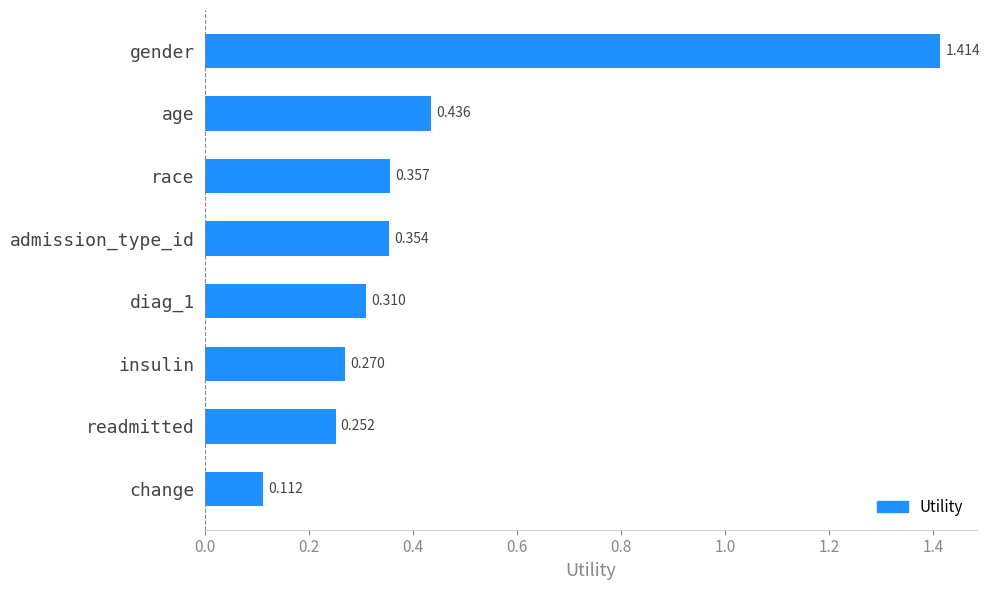

Which category has the lowest value across all series?

change